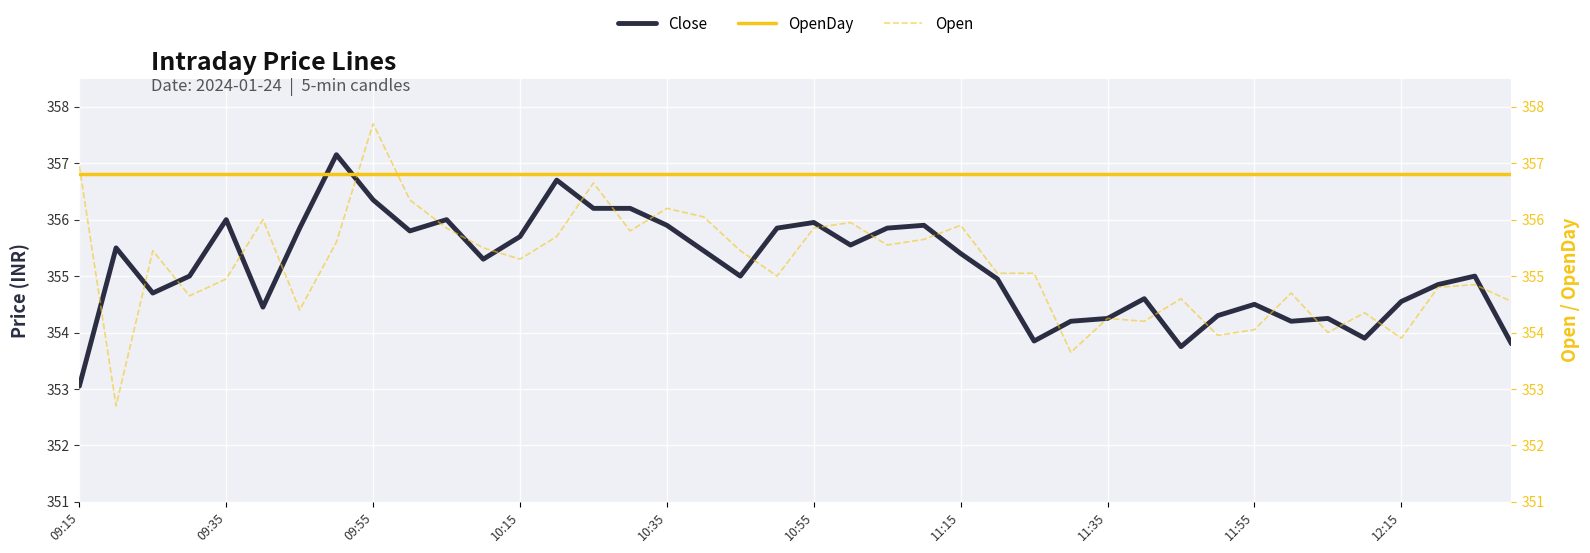

Reading right to left, list all the values displayed in this chart.

Close: 353.8	355.0	354.9	354.6	353.9	354.2	354.2	354.5	354.3	353.8	354.6	354.2	354.2	353.9	354.9	355.4	355.9	355.9	355.6	355.9	355.9	355.0	355.4	355.9	356.2	356.2	356.7	355.7	355.3	356.0	355.8	356.4	357.1	355.9	354.4	356.0	355.0	354.7	355.5	353.1
OpenDay: 356.8	356.8	356.8	356.8	356.8	356.8	356.8	356.8	356.8	356.8	356.8	356.8	356.8	356.8	356.8	356.8	356.8	356.8	356.8	356.8	356.8	356.8	356.8	356.8	356.8	356.8	356.8	356.8	356.8	356.8	356.8	356.8	356.8	356.8	356.8	356.8	356.8	356.8	356.8	356.8
Open: 354.6	354.9	354.8	353.9	354.4	354.0	354.7	354.1	353.9	354.6	354.2	354.2	353.6	355.1	355.1	355.9	355.6	355.6	355.9	355.9	355.0	355.4	356.1	356.2	355.8	356.6	355.7	355.3	355.5	355.9	356.4	357.7	355.6	354.4	356.0	354.9	354.6	355.4	352.7	356.9